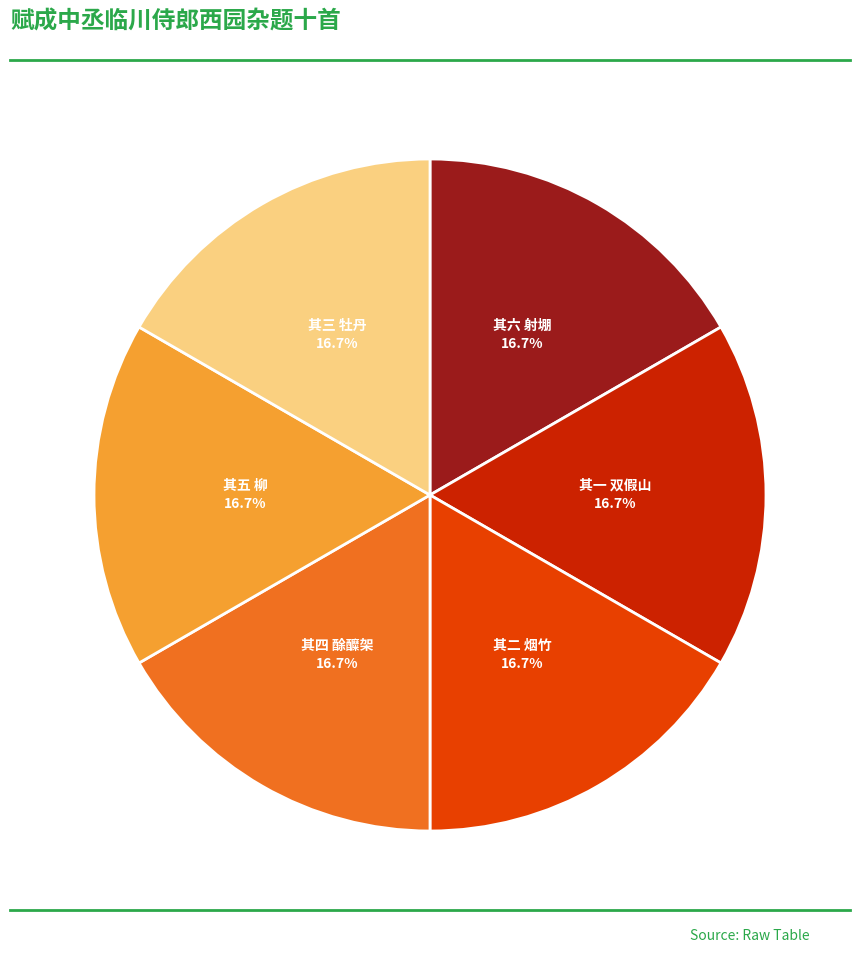

Does any single category account for the majority?

No